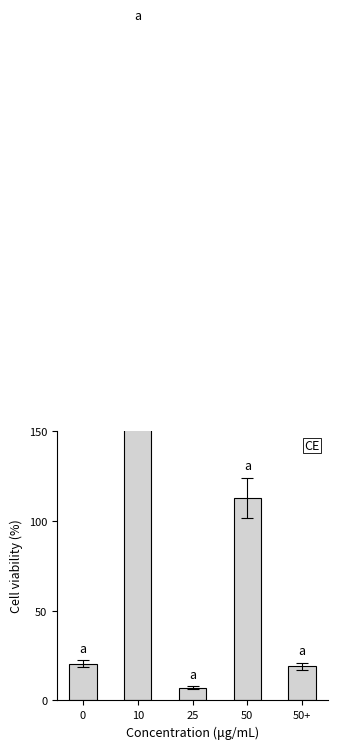

Reading left to right, list all the values displayed in this chart.

0=20.4	10=340.5	25=7.1	50=112.8	50+=19.1